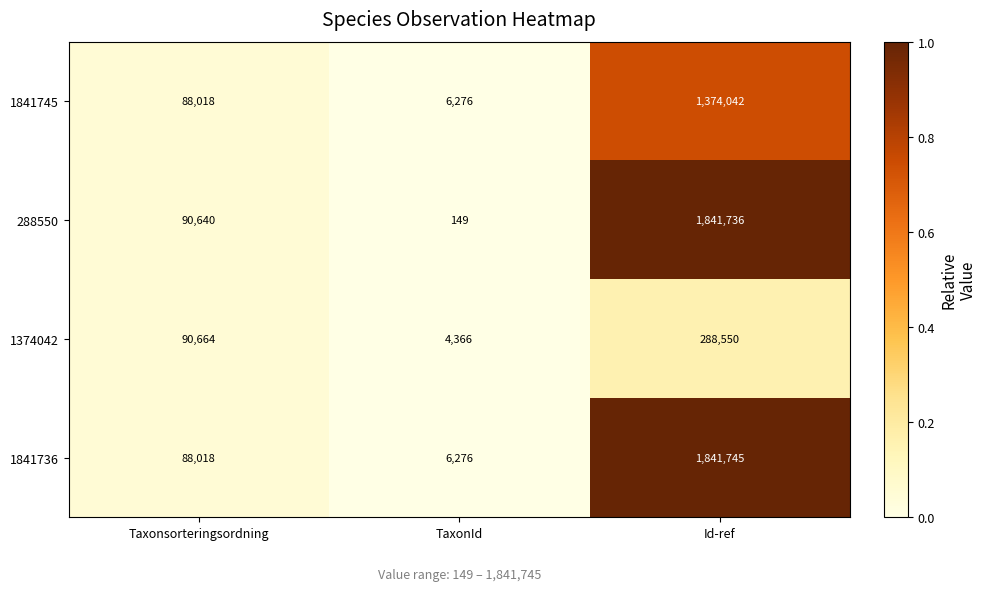

List the labels in order of 1841745 value, largest first.

Id-ref, Taxonsorteringsordning, TaxonId